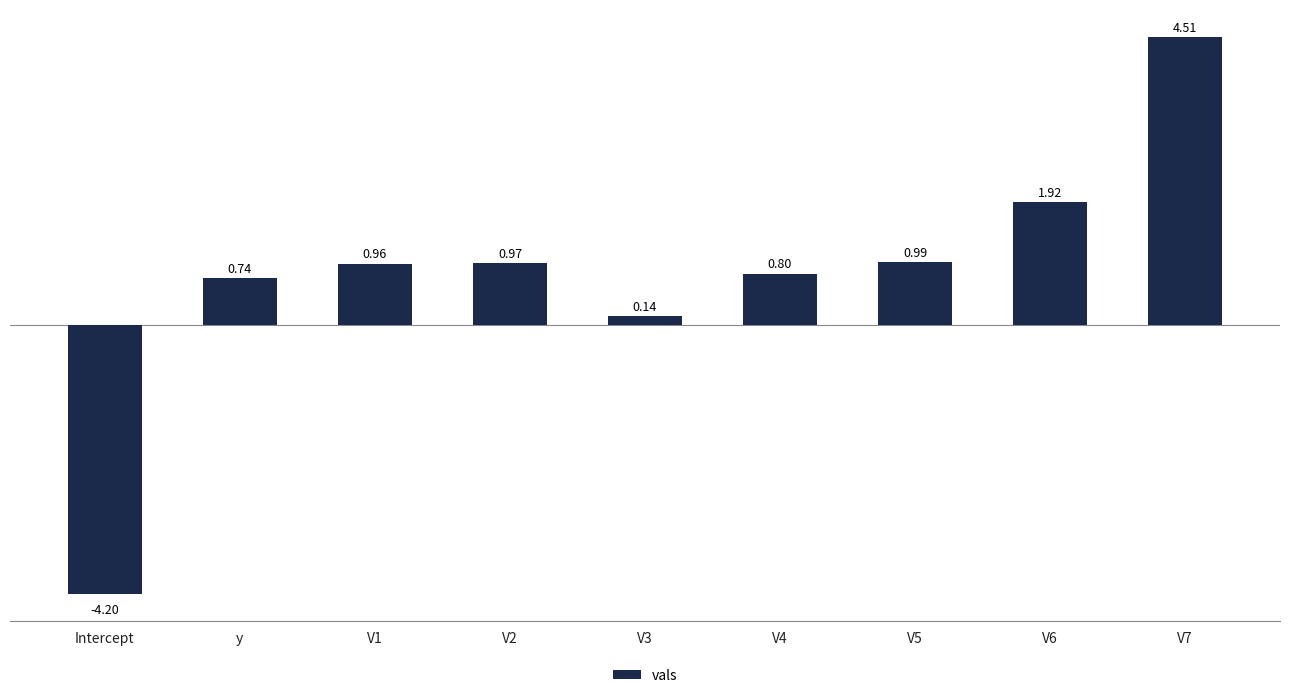

Which label corresponds to the smallest value in the chart?

Intercept